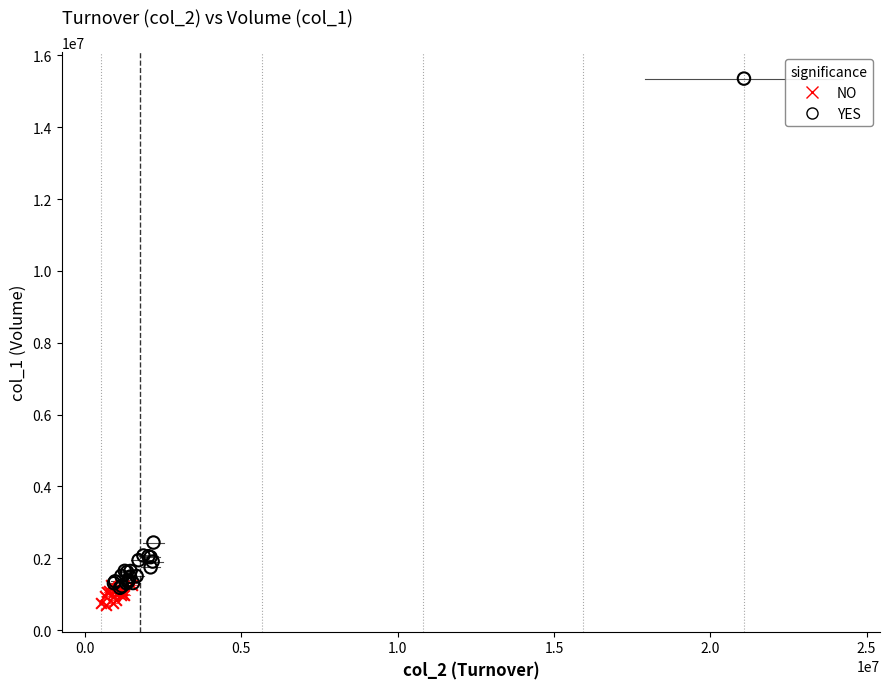

Which series contains the highest Y value?

YES